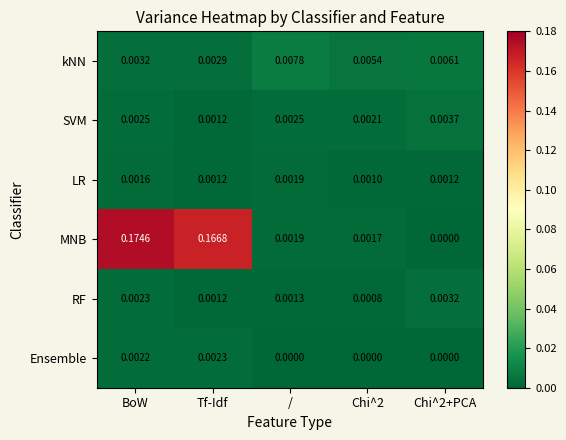

Which series has the largest range (max minus min)?

MNB